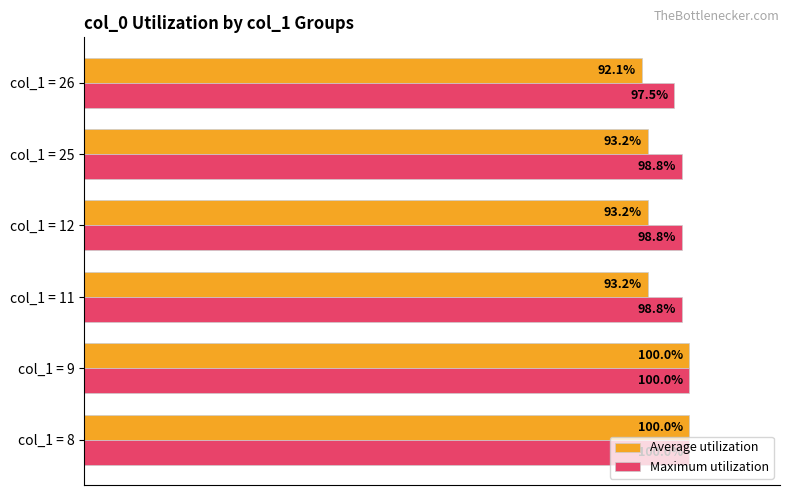

Which series has the widest spread of values?

Average utilization